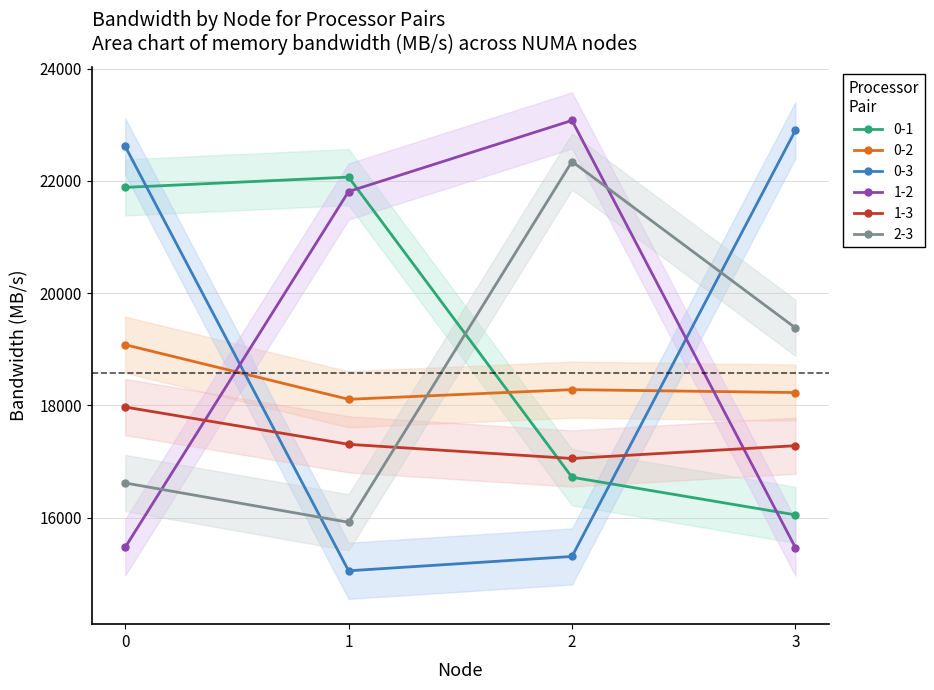

What is the value of the 0-1 point at the 3rd from the left?

16718.9